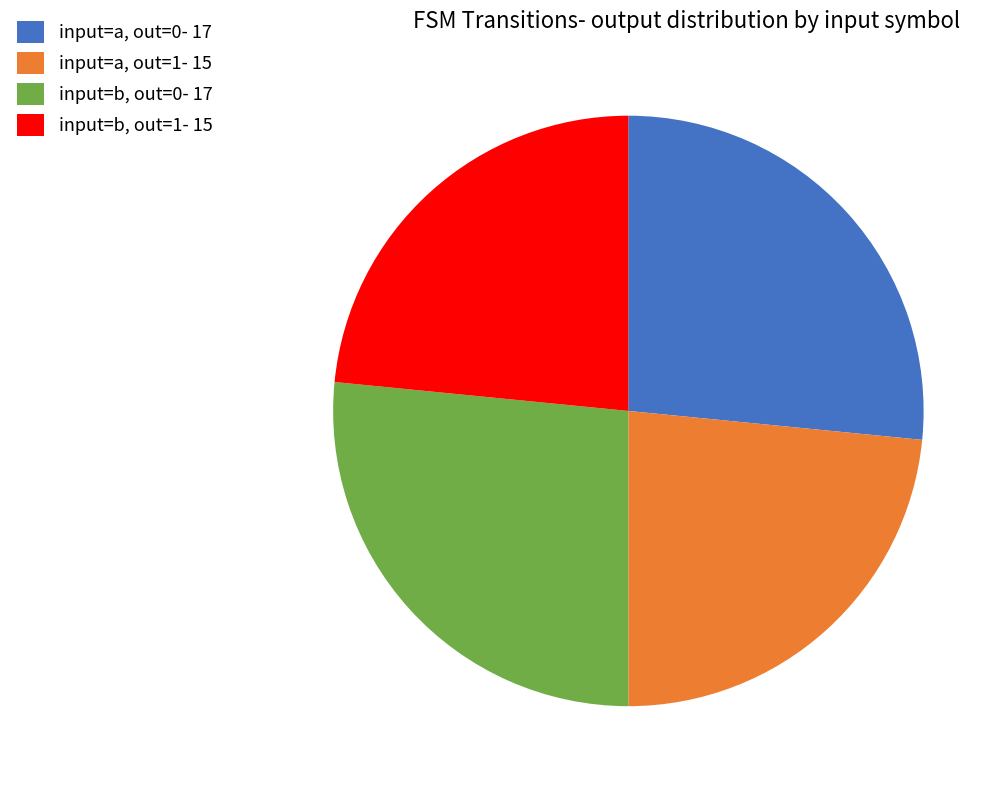

Does any single category account for the majority?

No